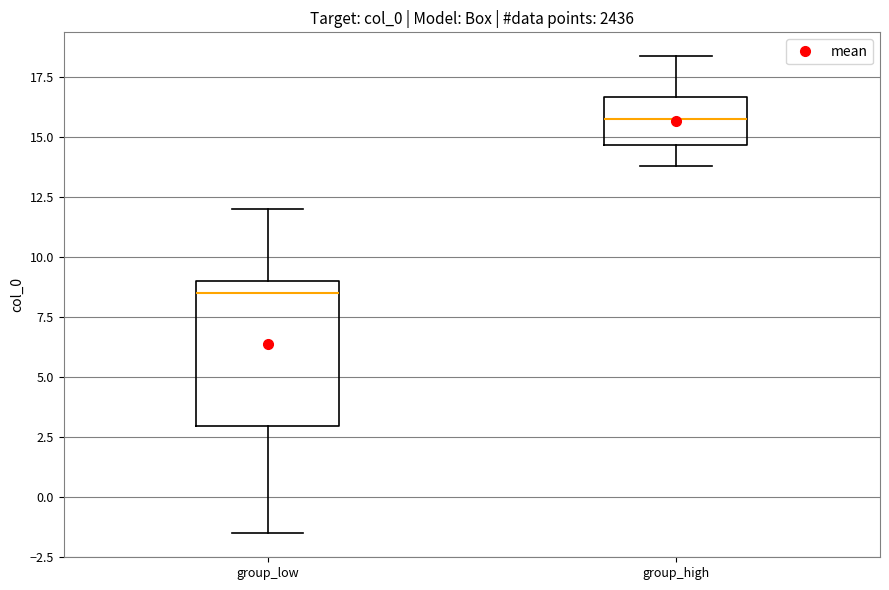

Where does the upper whisker of the box for group_high end on the y-axis? The values are not printed on the chart, so give them approximately, as read against the axis.

18.5